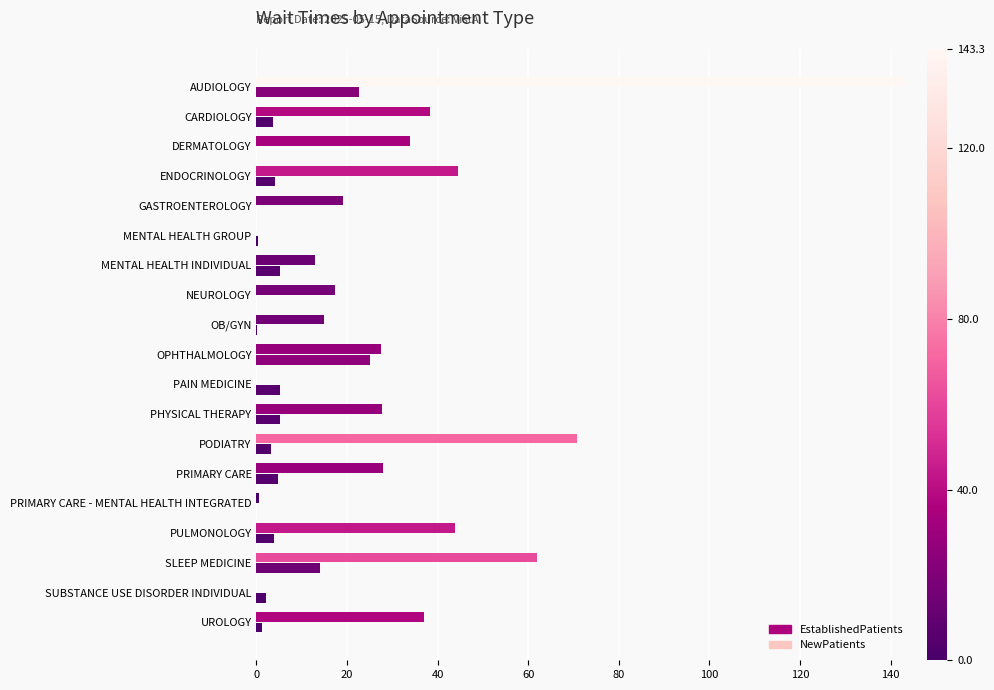

Reading left to right, list all the values displayed in this chart.

EstablishedPatients: 22.7	3.7	0.0	4.1	0.0	0.4	5.2	0.0	0.2	25.0	5.3	5.1	3.3	4.8	0.0	3.9	14.1	2.1	1.3
NewPatients: 143.3	38.3	34.0	44.6	19.0	0.0	13.0	17.3	15.0	27.5	0.0	27.7	70.7	28.0	0.5	43.9	62.0	0.0	37.0